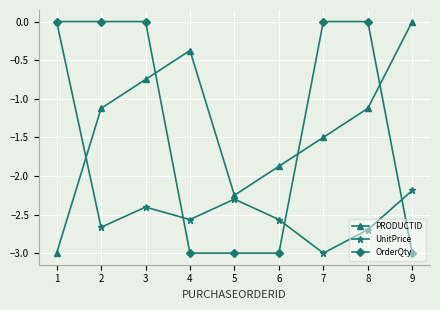

The value of OrderQty at 6 is -3.0. True or false?

True